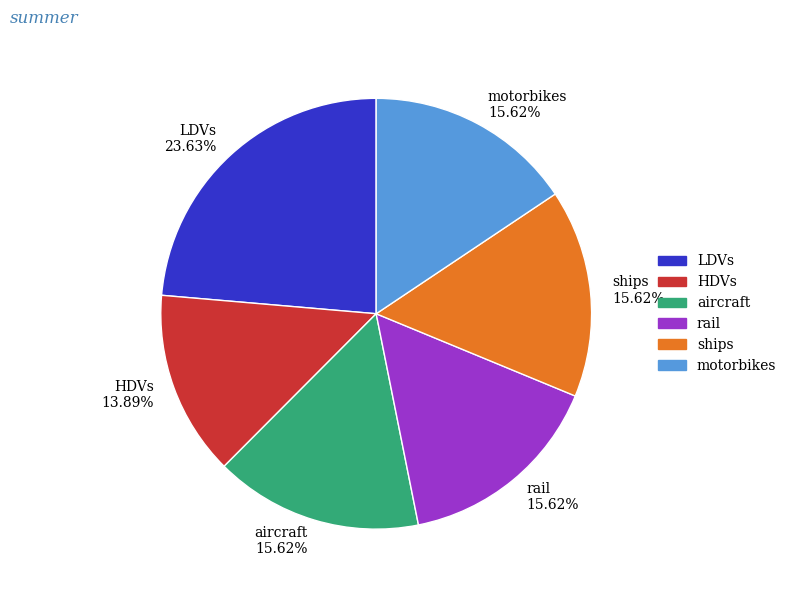

Approximately how many times larger is the value at HDVs compared to aircraft?

0.9